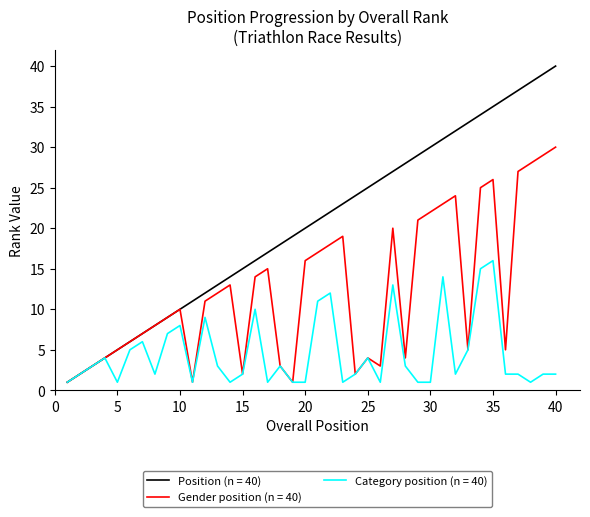

Which series has the largest range (max minus min)?

Position (n = 40)